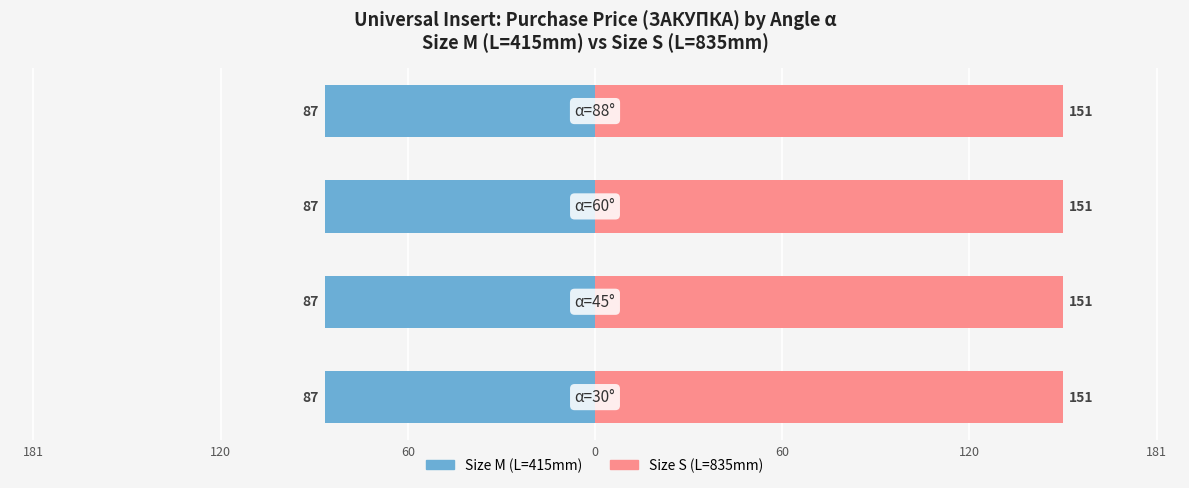

What is the label of the 4th bar from the left?

88°